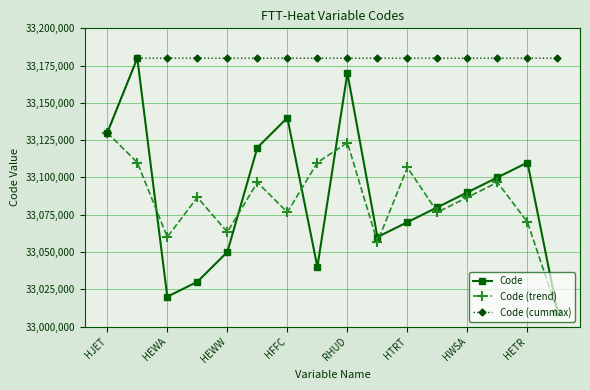

Reading right to left, transcribe all the data shown in this chart.

Code: 33010000.0	33110000.0	33100000.0	33090000.0	33080000.0	33070000.0	33060000.0	33170000.0	33040000.0	33140000.0	33120000.0	33050000.0	33030000.0	33020000.0	33180000.0	33130000.0
Code (trend): 33010000.0	33070000.0	33096666.7	33086666.7	33076666.7	33106666.7	33056666.7	33123333.3	33110000.0	33076666.7	33096666.7	33063333.3	33086666.7	33060000.0	33110000.0	33130000.0
Code (cummax): 33180000.0	33180000.0	33180000.0	33180000.0	33180000.0	33180000.0	33180000.0	33180000.0	33180000.0	33180000.0	33180000.0	33180000.0	33180000.0	33180000.0	33180000.0	33130000.0